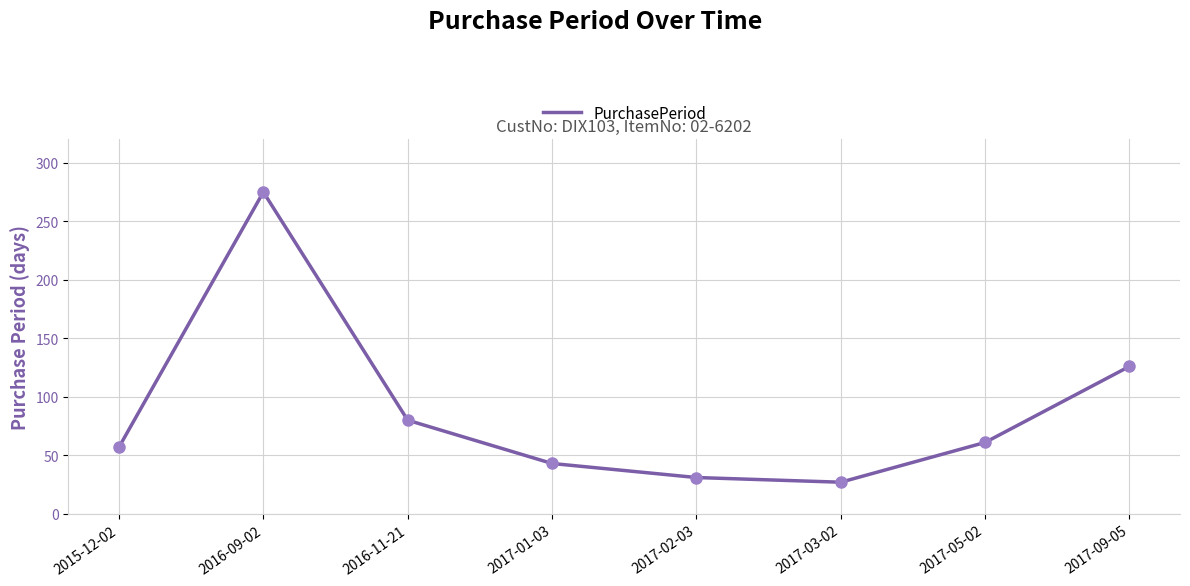

What is the change in value from 2016-09-02 to 2017-05-02?

-214